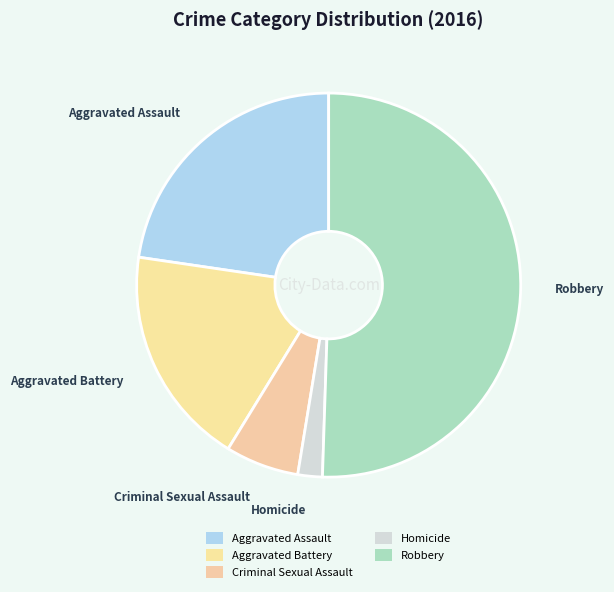

To the nearest percent, what is the difference between the largest and smallest slice percentages?

48%